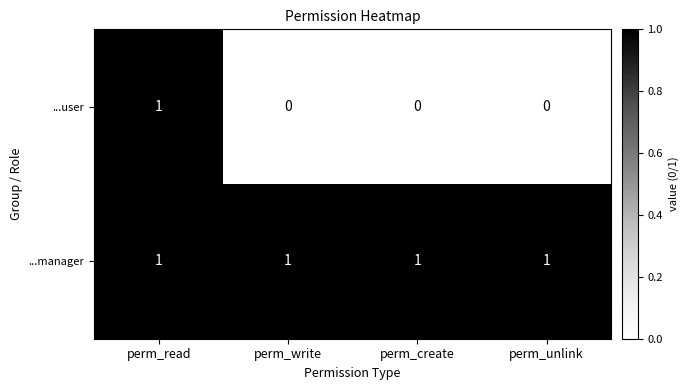

What is the total value across all series at perm_write?

1